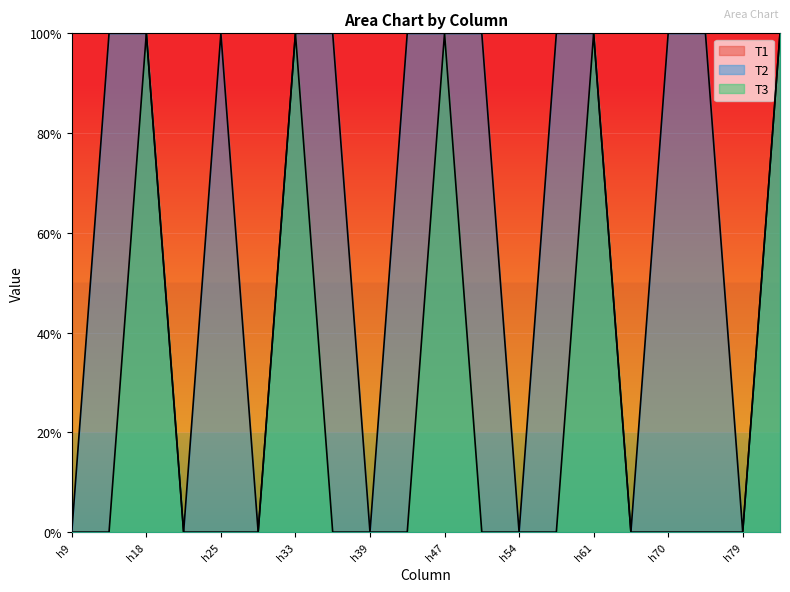

How many categories are shown in the chart?

20